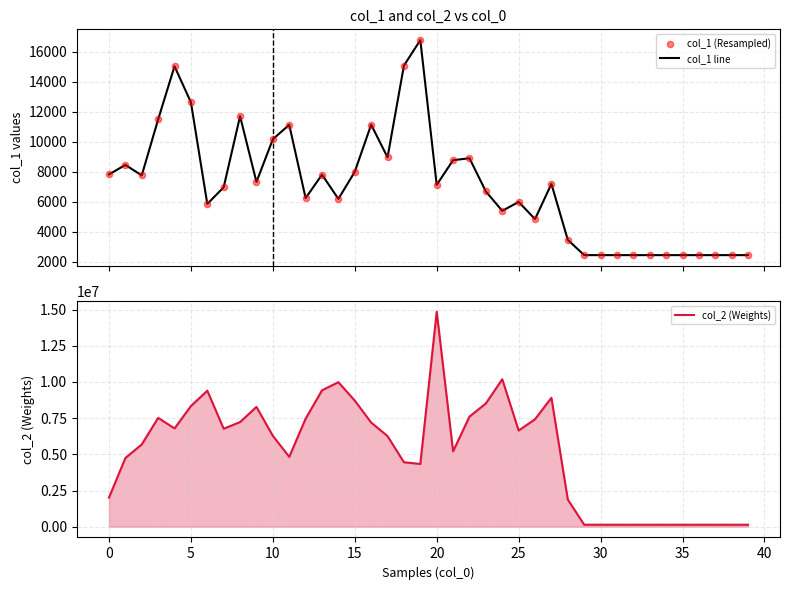

What are all the series names shown in the legend?

col_1 line, col_1 (Resampled), col_2 (Weights)